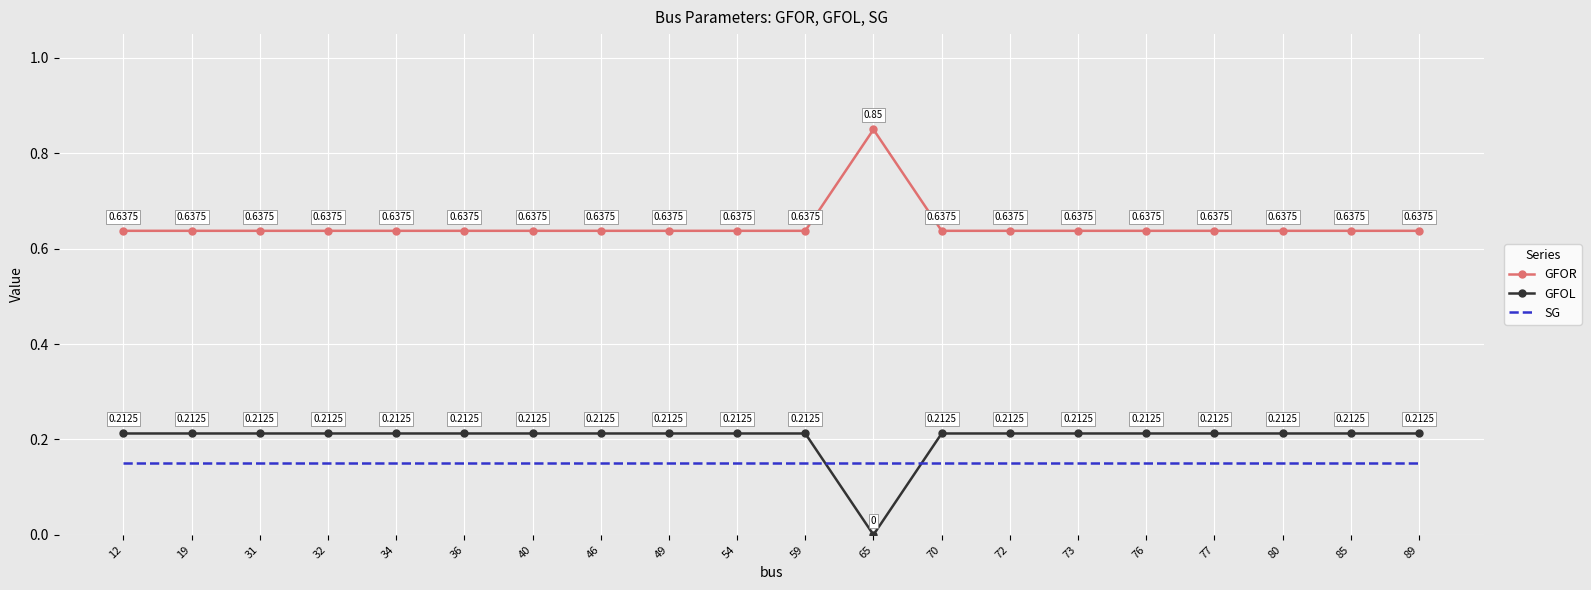

List the series in order of their peak value, highest first.

GFOR, GFOL, SG